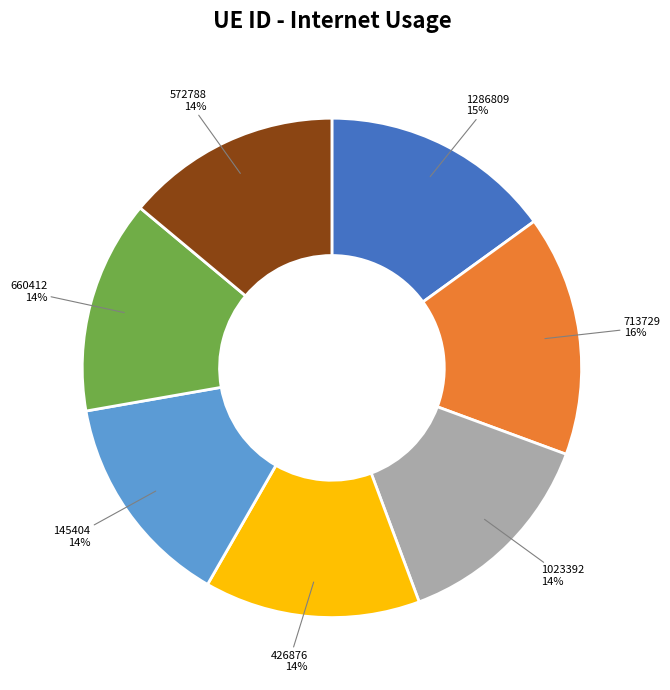

What percentage is the 145404 slice, to the nearest percent?

14%